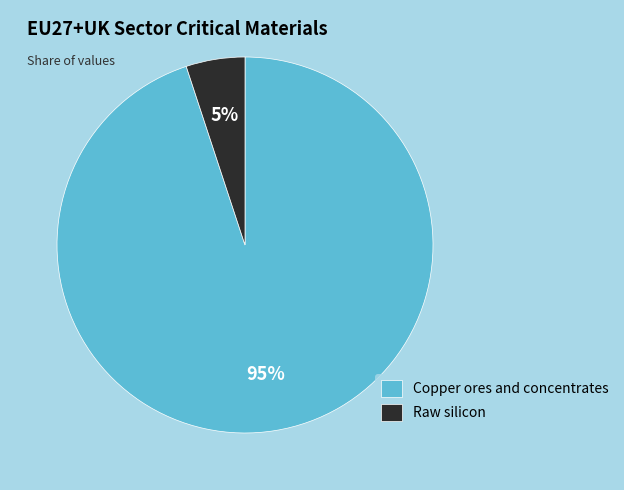

Between Raw silicon and Copper ores and concentrates, which is larger?

Copper ores and concentrates